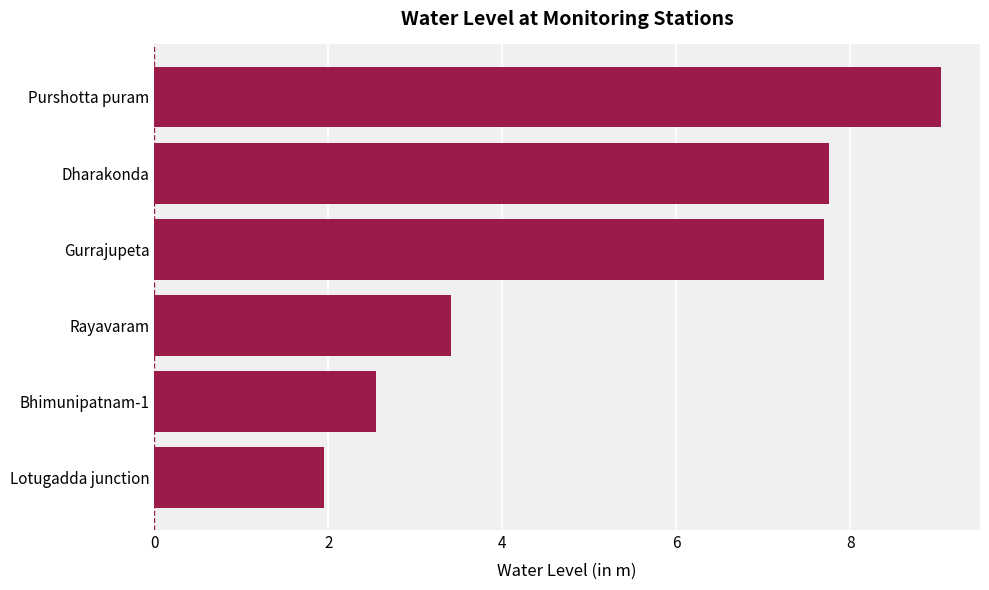

What is the ratio of the value at Gurrajupeta to the value at Bhimunipatnam-1?

3.0